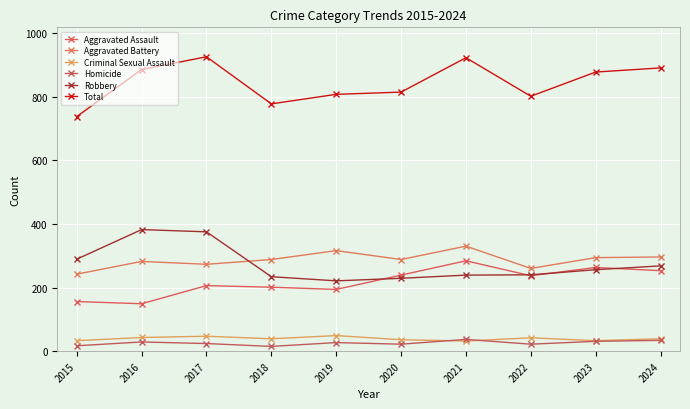

How many lines are shown in the chart?

6